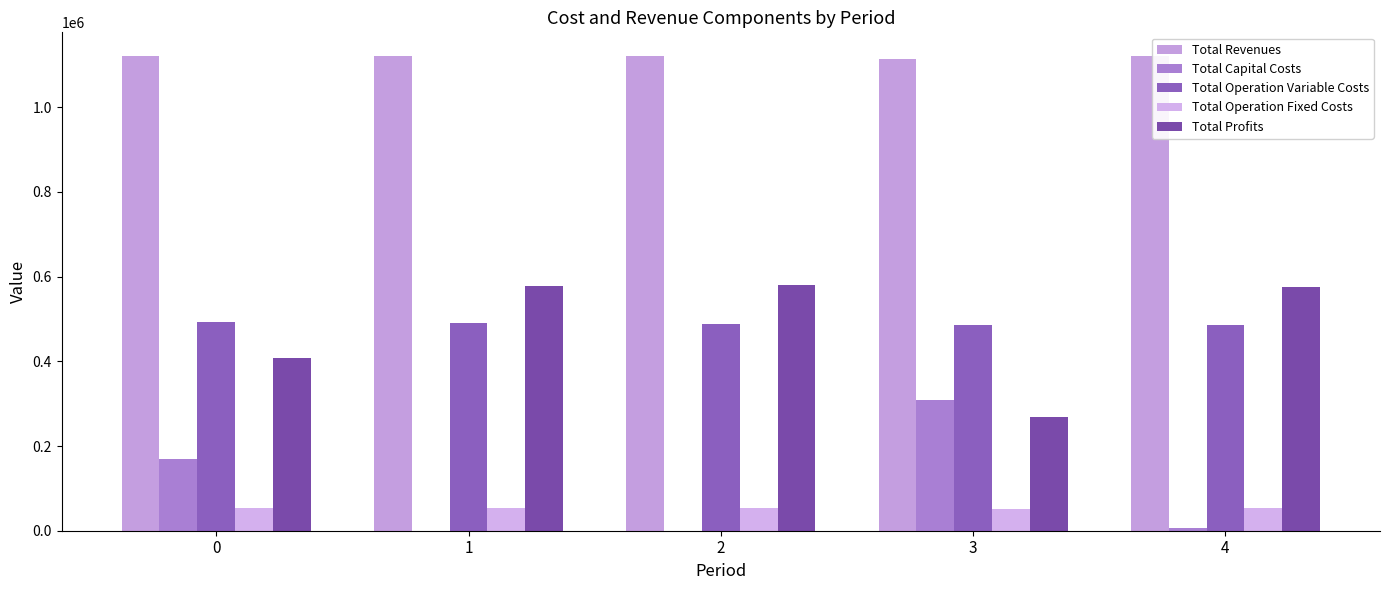

Which series has the widest spread of values?

Total Profits